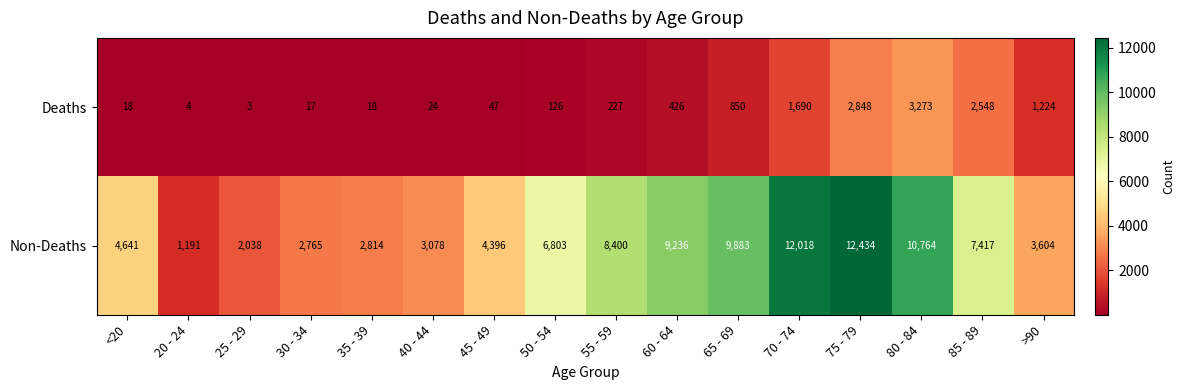

What is the sum of all Non-Deaths values?

101482